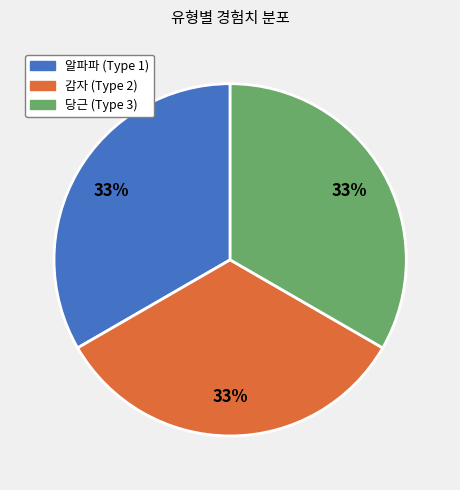

To the nearest percent, what is the average slice percentage?

33%